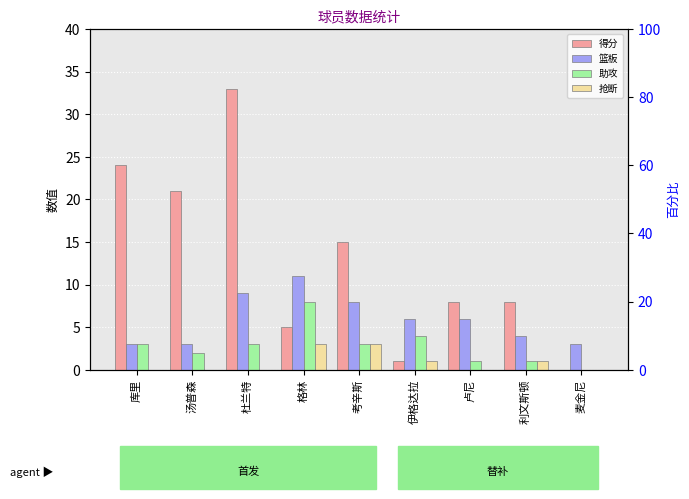

Which series has the largest range (max minus min)?

得分